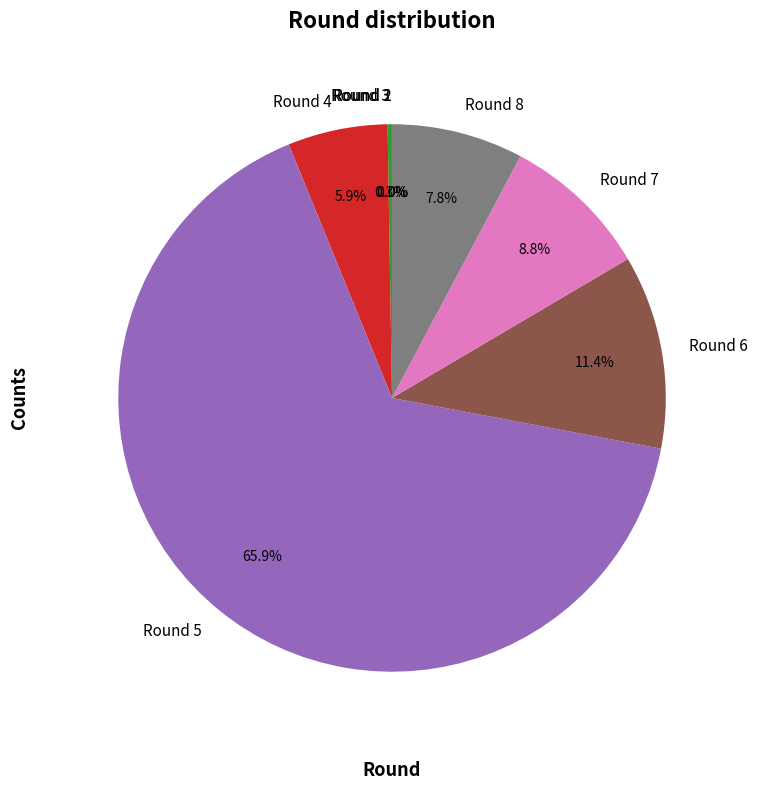

Does Round 5 account for over 50% of the chart?

Yes